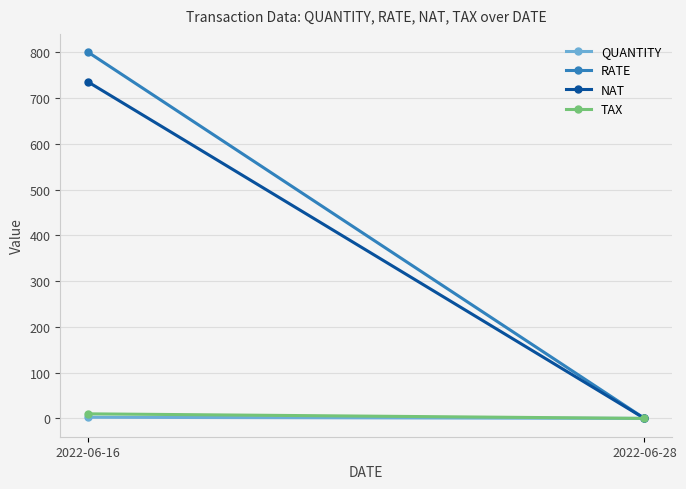

Reading right to left, list all the values displayed in this chart.

QUANTITY: 2022-06-28=0.0	2022-06-16=2.5
RATE: 2022-06-28=0.0	2022-06-16=800.0
NAT: 2022-06-28=0.0	2022-06-16=735.0
TAX: 2022-06-28=0.0	2022-06-16=10.0